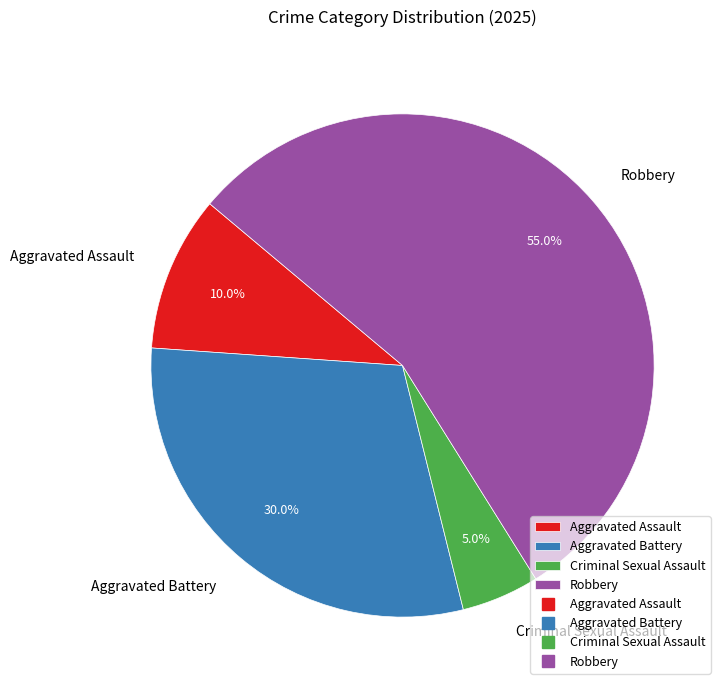

Which category has the smallest portion of the pie?

Criminal Sexual Assault